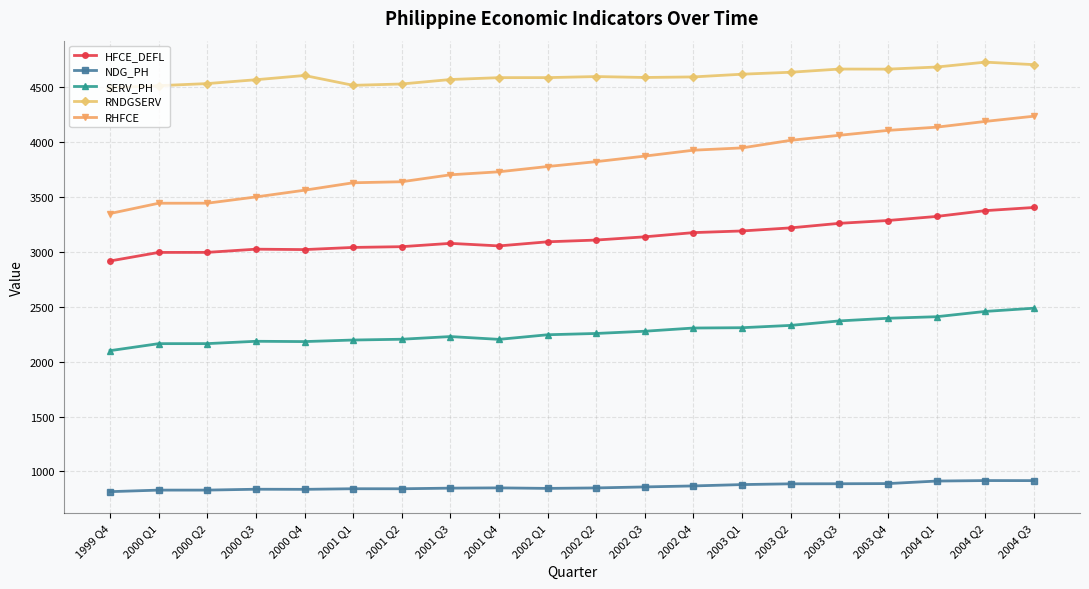

True or false: RNDGSERV and NDG_PH intersect in this chart.

False